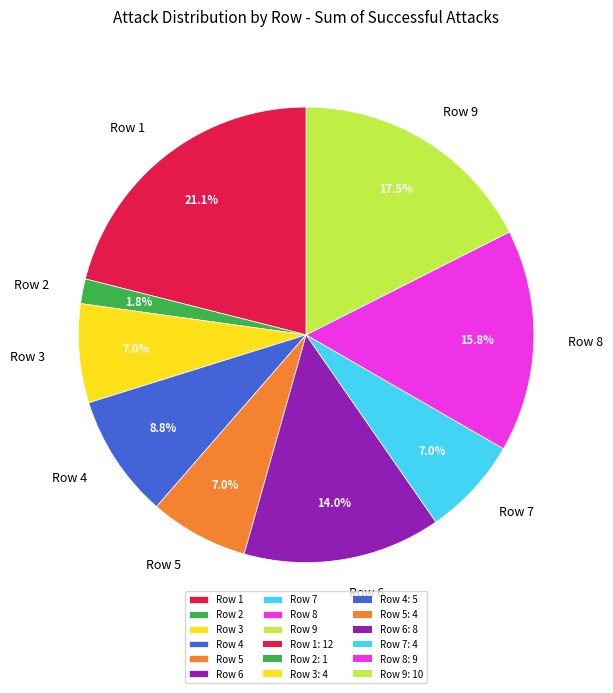

Do Row 3 and Row 1 together represent more than half of the pie?

No